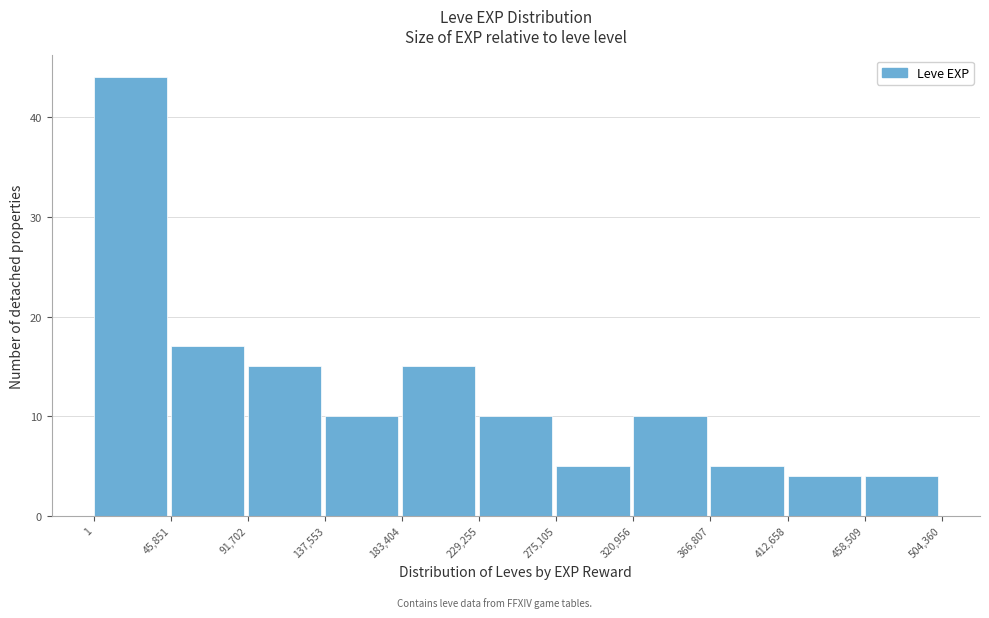

Reading left to right, transcribe this chart: for each bar, give the range it covers on the x-axis and its height. The values are not printed on the chart, so give them approximately, as read against the axis.

1 to 45,851: 44
45,851 to 91,702: 17
91,702 to 137,553: 15
137,553 to 183,404: 10
183,404 to 229,255: 15
229,255 to 275,105: 10
275,105 to 320,956: 5
320,956 to 366,807: 10
366,807 to 412,658: 5
412,658 to 458,509: 4
458,509 to 504,360: 4